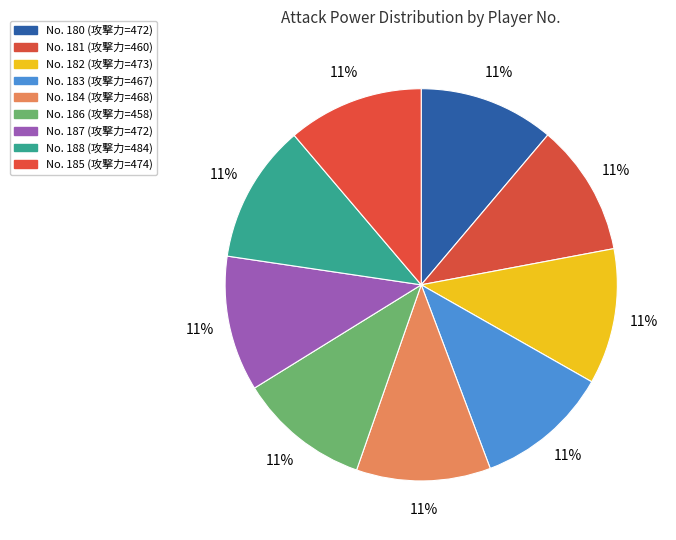

Count the number of slices in the pie.

9